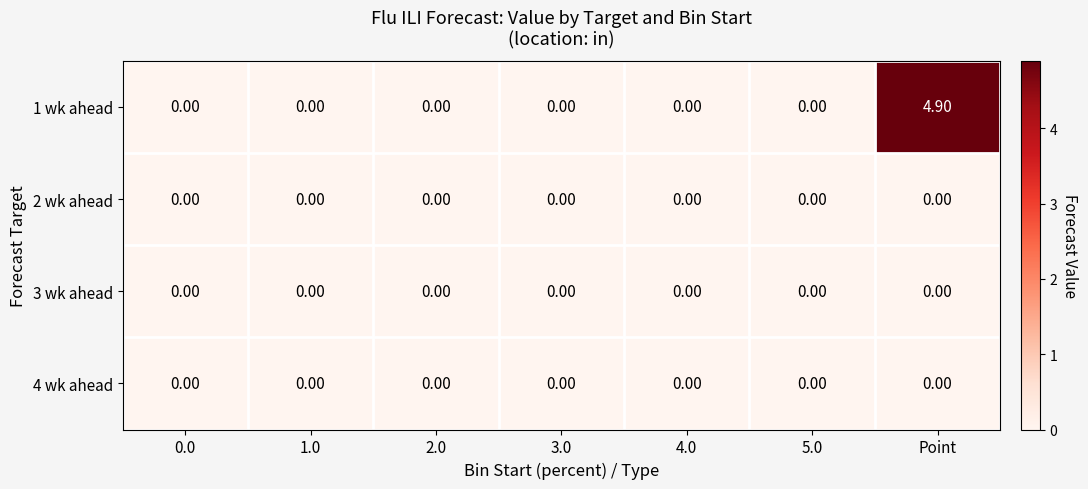

Which series has the widest spread of values?

1 wk ahead